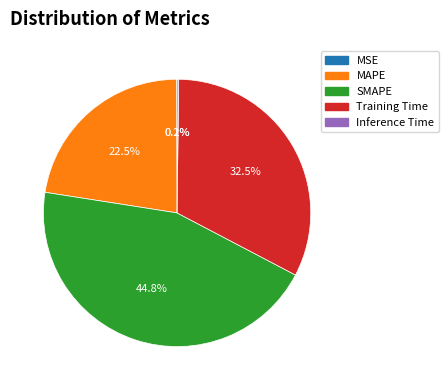

Which has a higher value, SMAPE or Training Time?

SMAPE